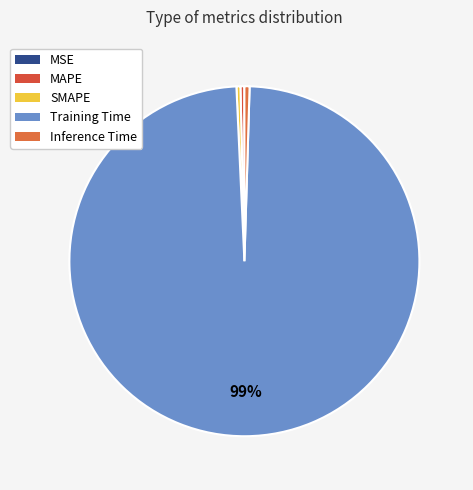

True or false: MSE accounts for 5% of the total.

False